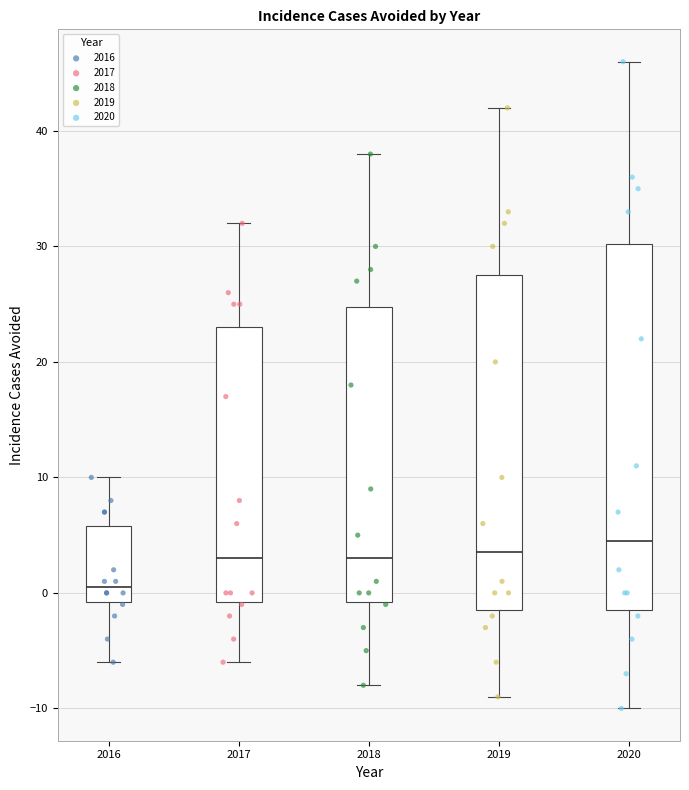

Reading left to right, transcribe this box plot: for each box, give where its median line is, the range the box spans, and where its two whiskers end, as read against the y-axis. The values are not printed on the chart, so give them approximately, as read against the axis.

2016: median 1, box -1 to 6, whiskers -6 to 10
2017: median 3, box -1 to 23, whiskers -6 to 32
2018: median 3, box -1 to 25, whiskers -8 to 38
2019: median 4, box -1 to 28, whiskers -9 to 42
2020: median 5, box -1 to 30, whiskers -10 to 46